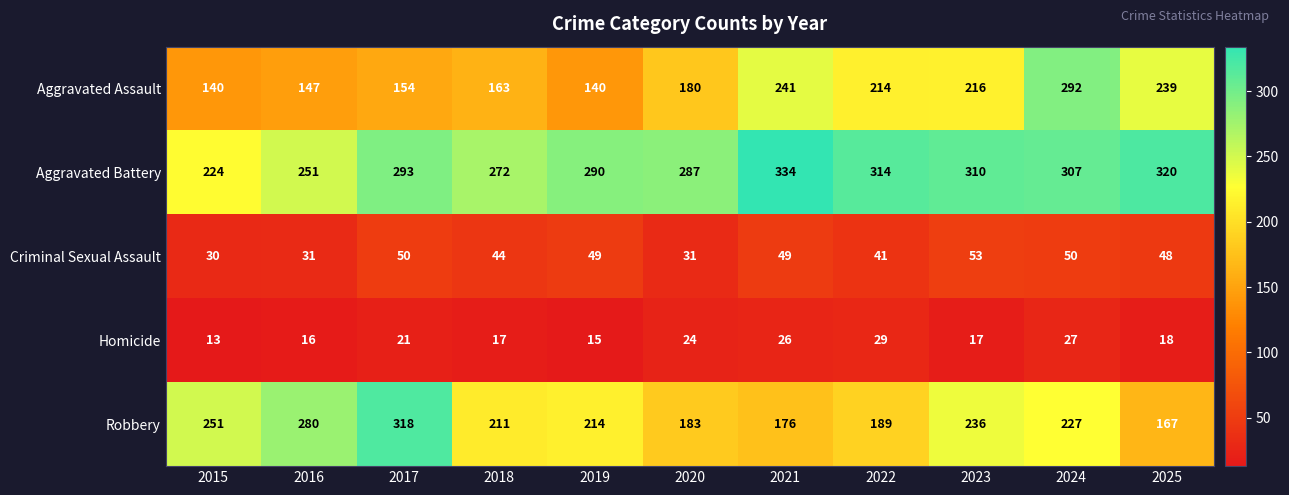

List the series in order of their peak value, highest first.

Aggravated Battery, Robbery, Aggravated Assault, Criminal Sexual Assault, Homicide